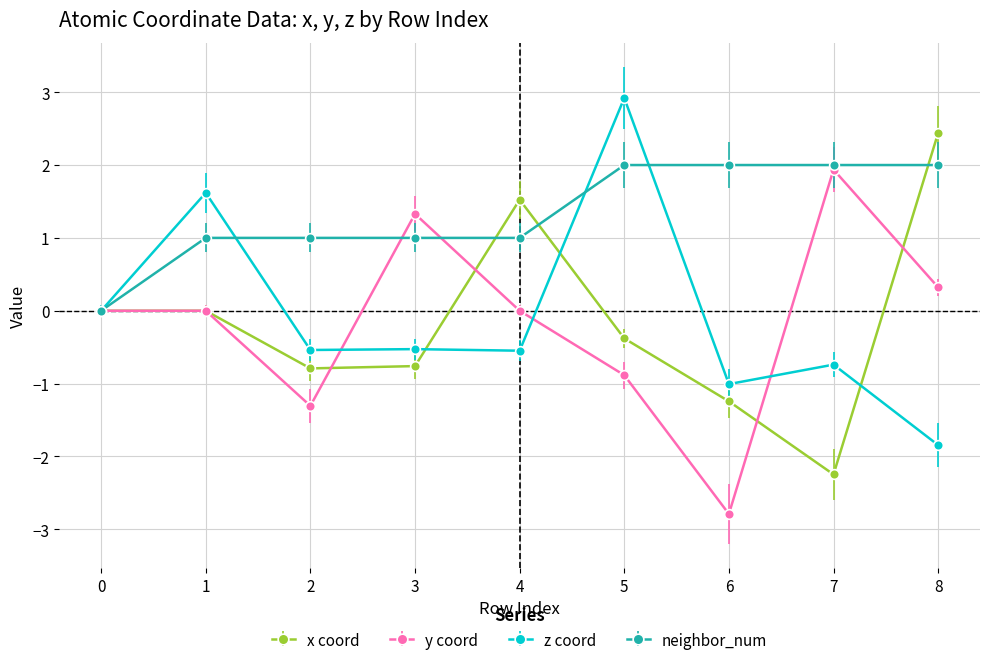

List the series in order of their peak value, highest first.

z coord, x coord, neighbor_num, y coord